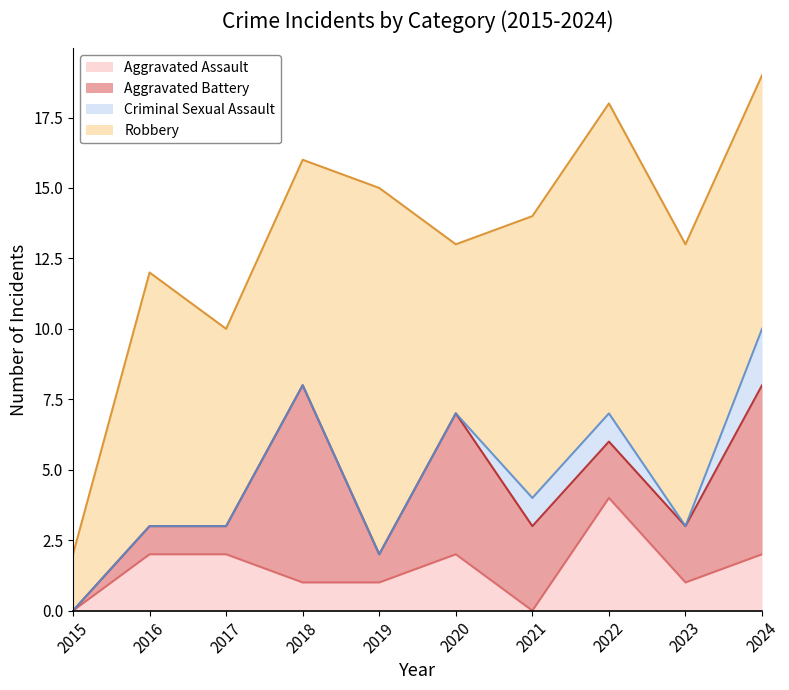

Reading right to left, what are all the values shown in this chart?

Aggravated Assault: 2	1	4	0	2	1	1	2	2	0
Aggravated Battery: 6	2	2	3	5	1	7	1	1	0
Criminal Sexual Assault: 2	0	1	1	0	0	0	0	0	0
Robbery: 9	10	11	10	6	13	8	7	9	2